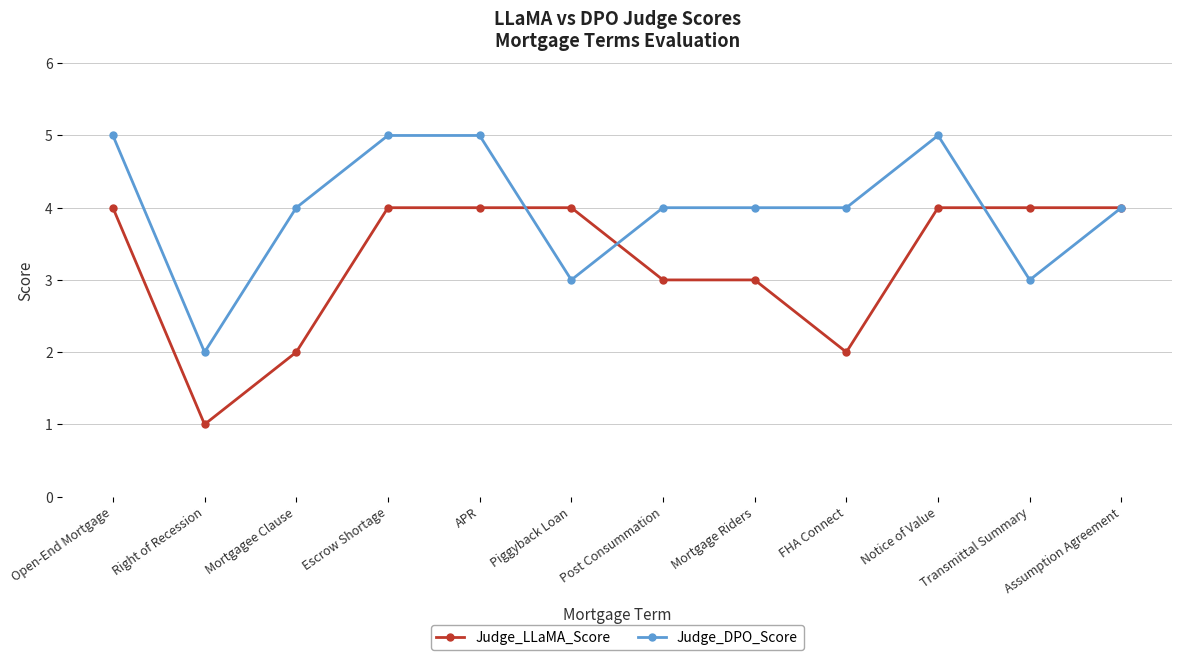

What are all the series names shown in the legend?

Judge_LLaMA_Score, Judge_DPO_Score